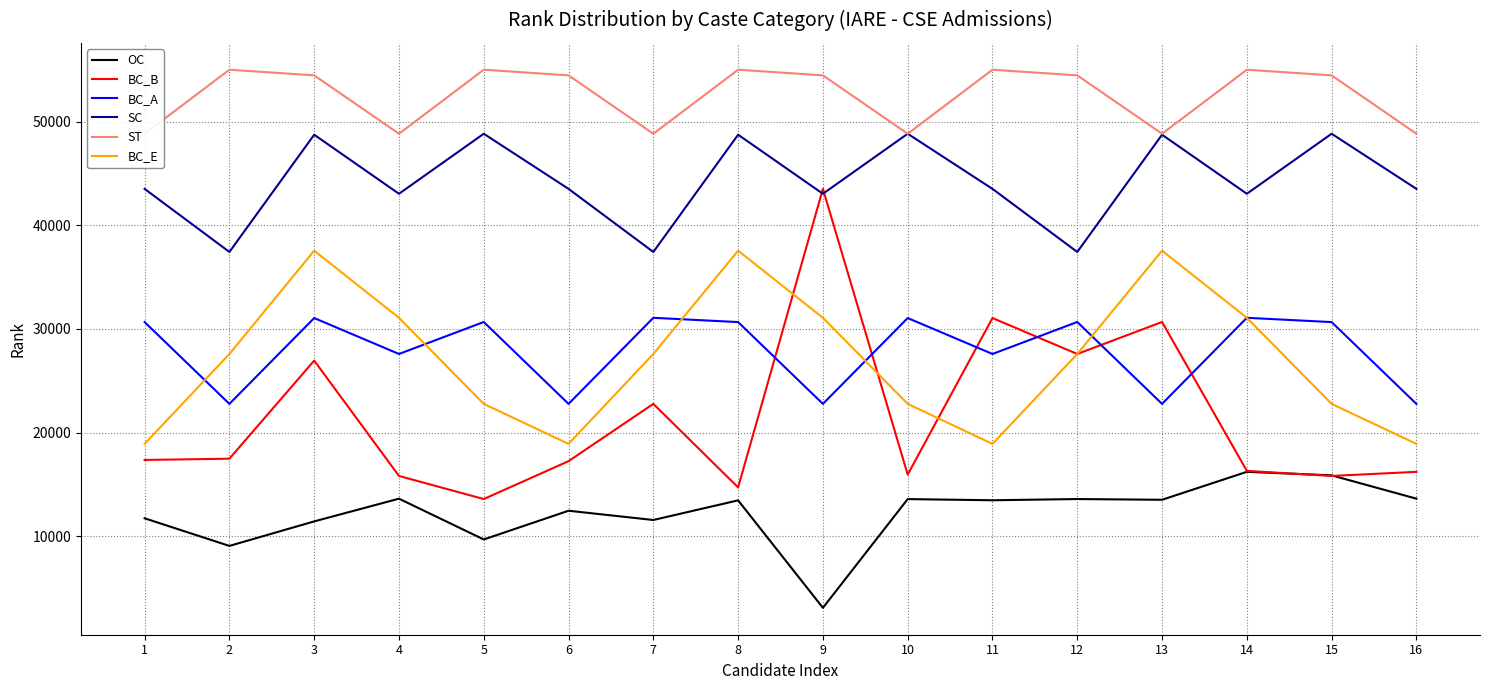

The value of BC_E at 9 is 31065. True or false?

True